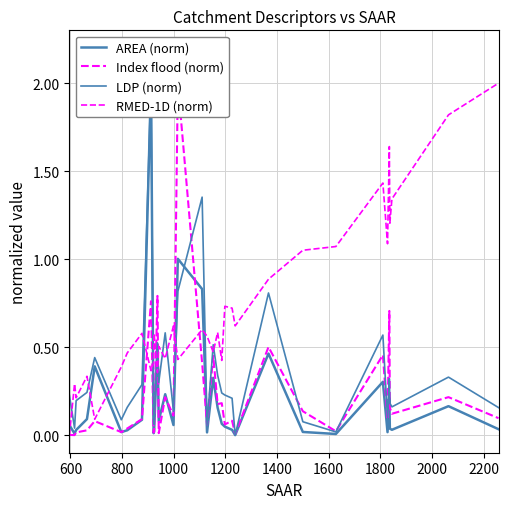

What are all the series names shown in the legend?

AREA (norm), Index flood (norm), LDP (norm), RMED-1D (norm)